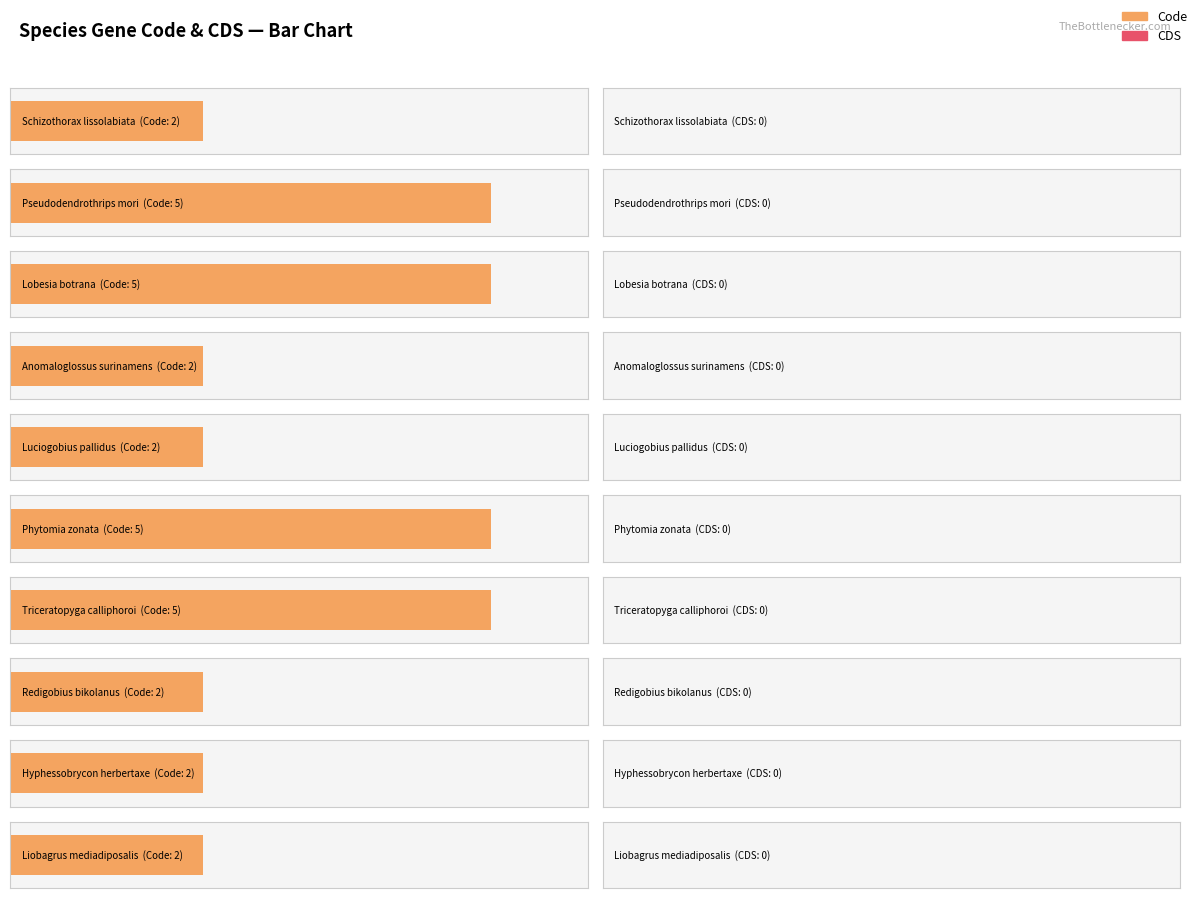

Reading left to right, extract all data points from this chart.

Code: 2	5	5	2	2	5	5	2	2	2
CDS: 0	0	0	0	0	0	0	0	0	0